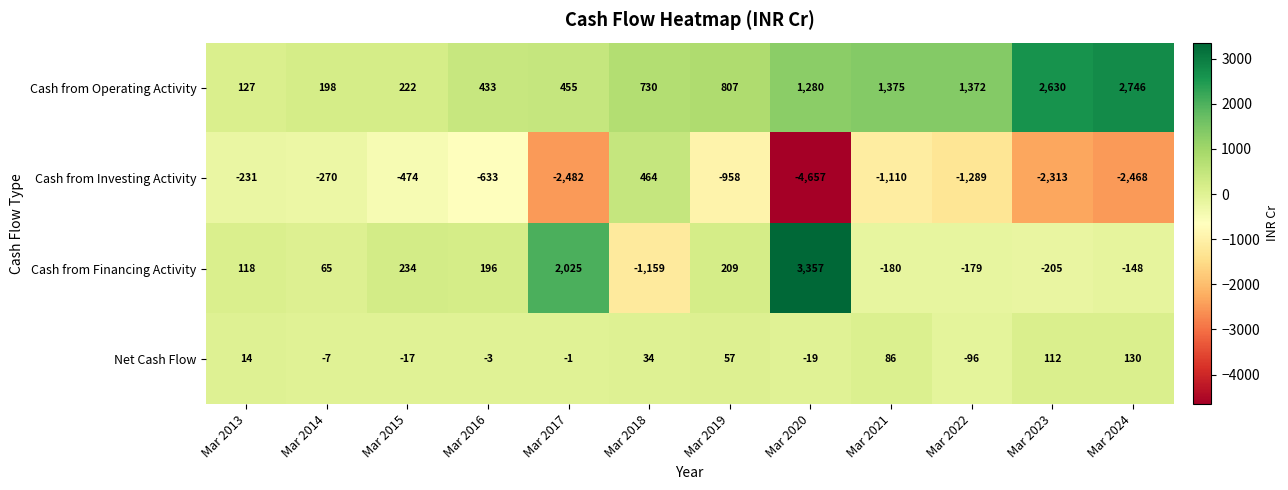

How many negative values does the Cash from Investing Activity series have?

11